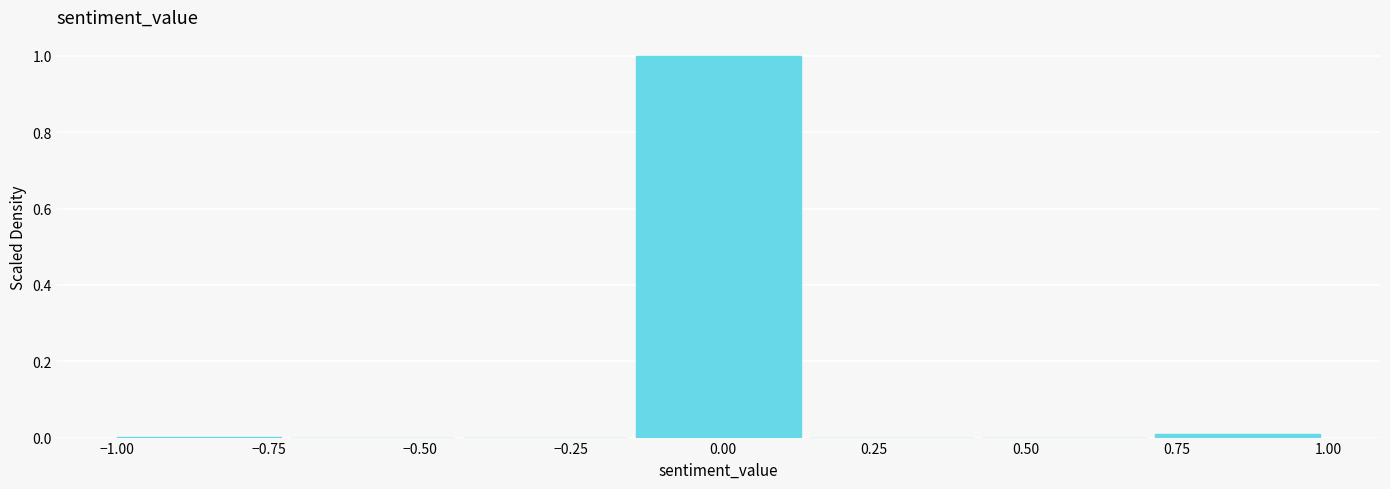

Over which range of the x-axis is the bar tallest?

-0.15 to 0.15